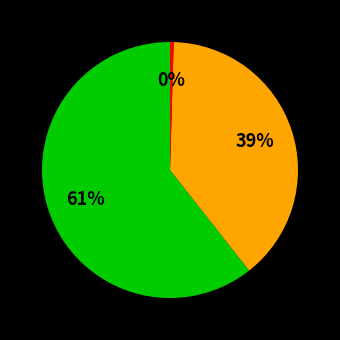

To the nearest percent, what is the average slice percentage?

33%